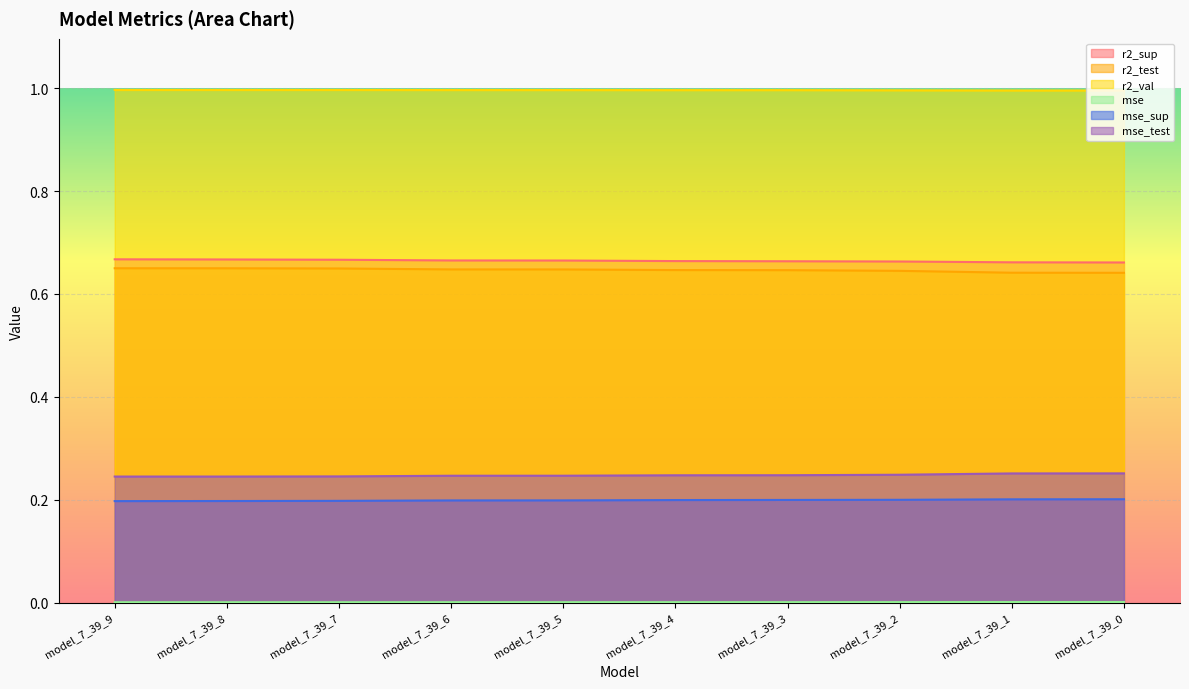

Rank the series at model_7_39_8 from highest to lowest value.

r2_val, r2_sup, r2_test, mse_test, mse_sup, mse